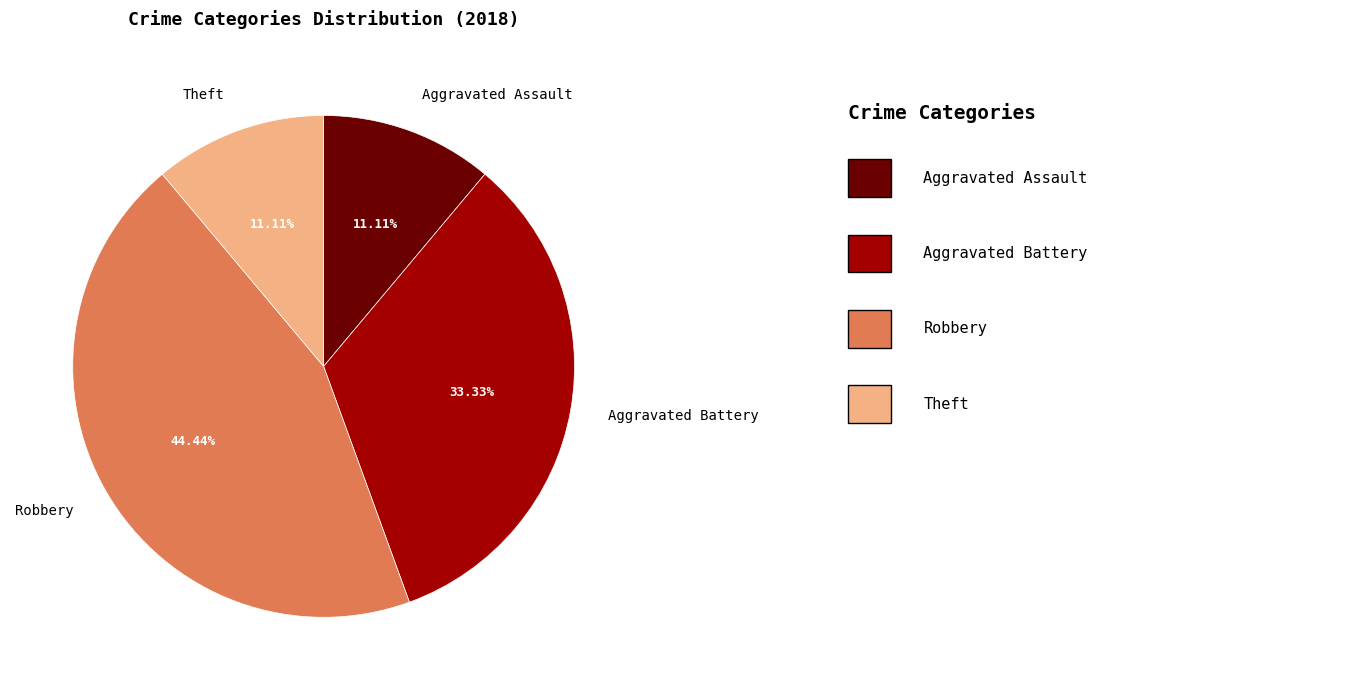

Which slice is the largest?

Robbery